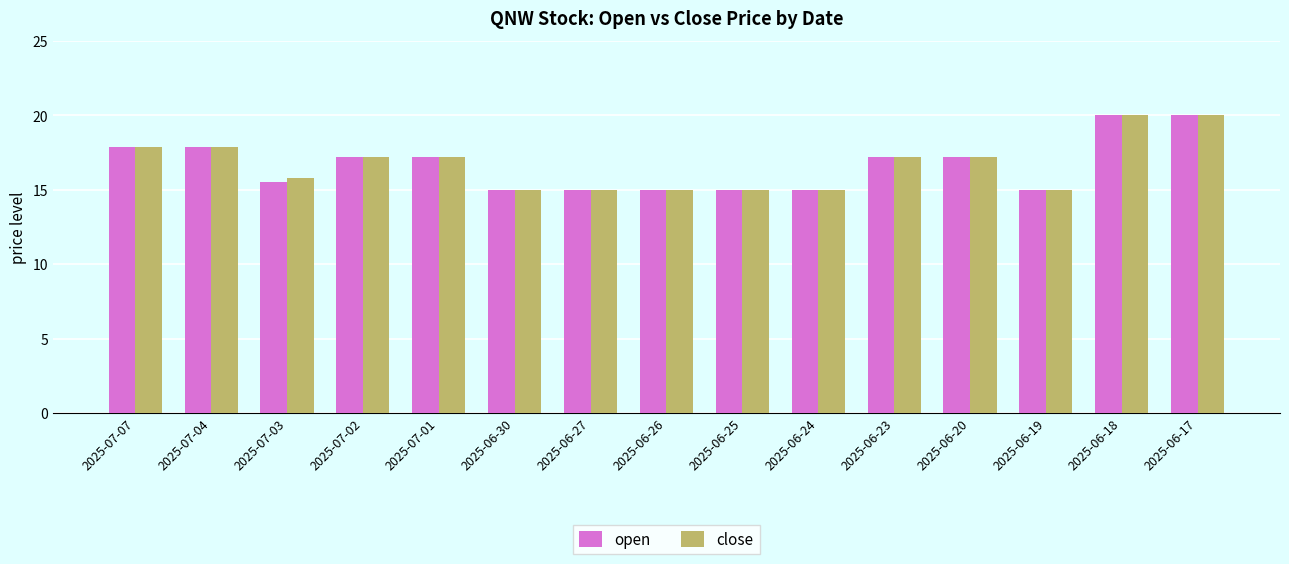

What is the sum of all open values?

250.1